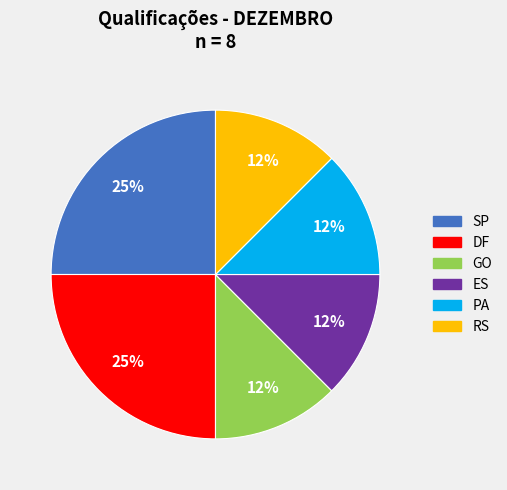

Count the number of slices in the pie.

6